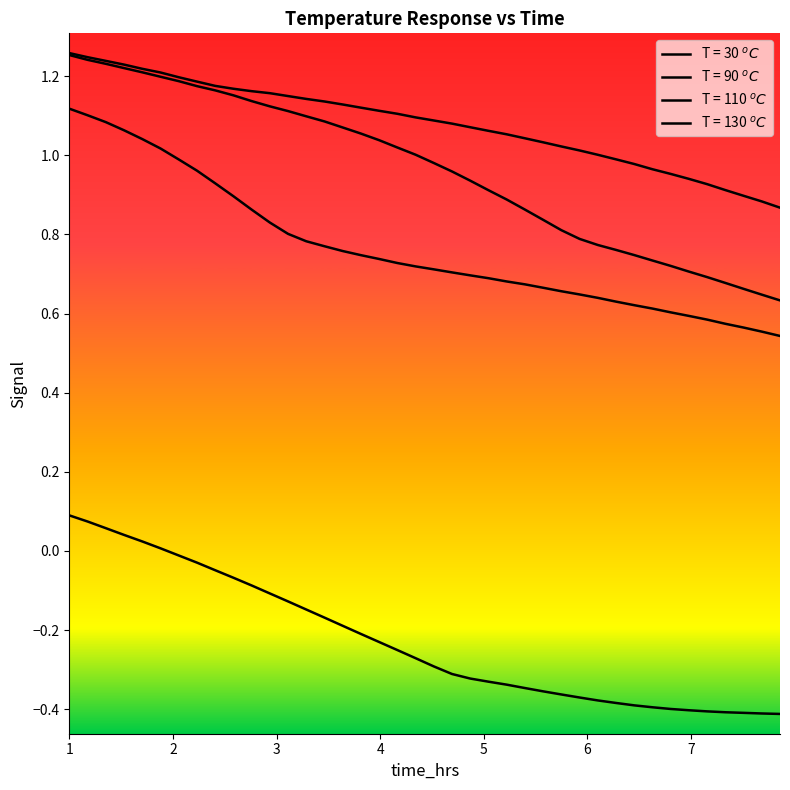

The value of T = 30 $^oC$ at 15 is -0.1. True or false?

False